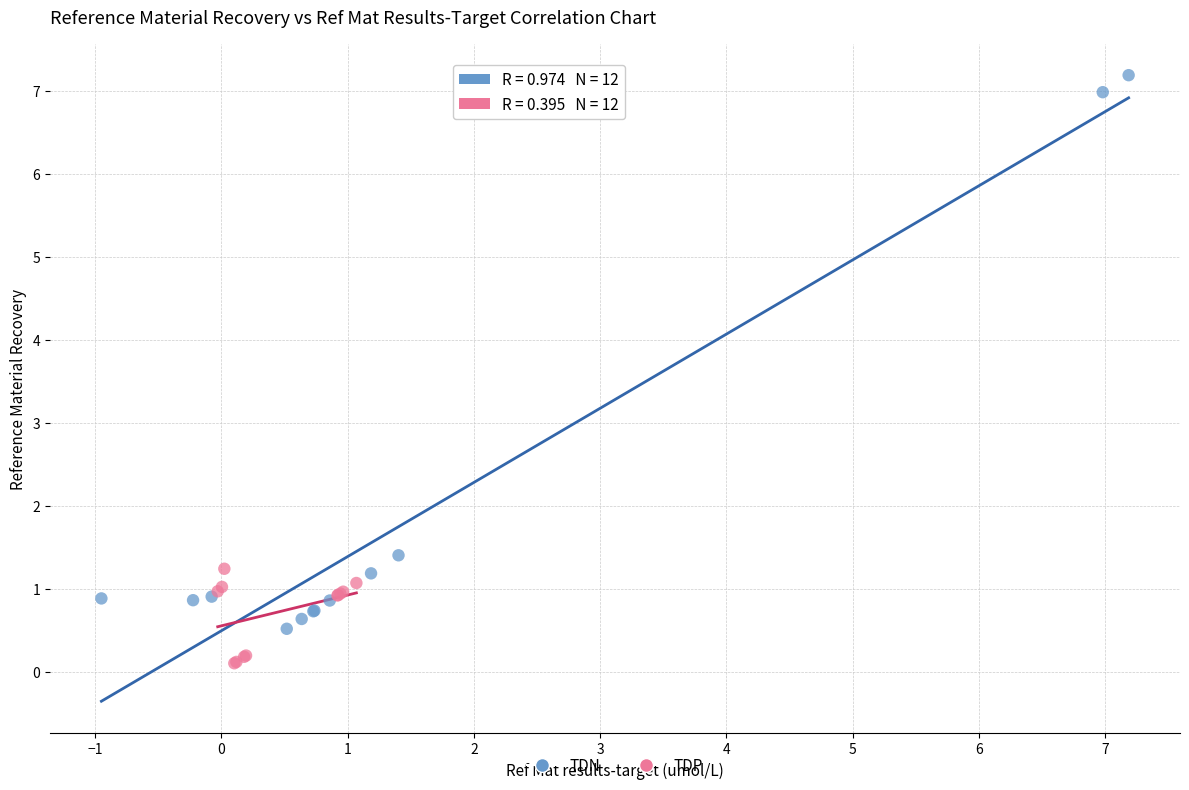

Which series reaches the maximum Y coordinate?

TDN